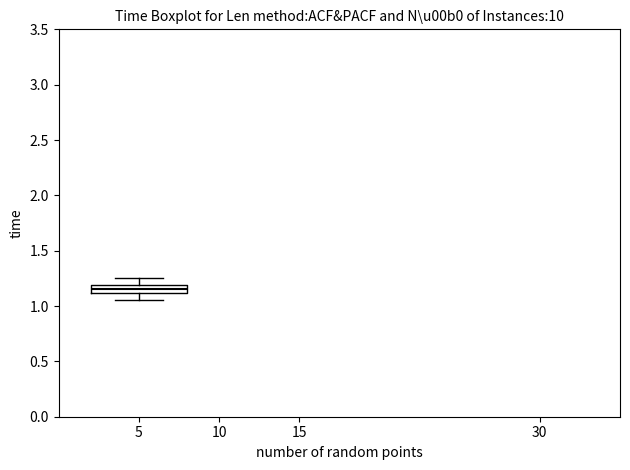

Where is the lower edge of the box at x = 5 on the y-axis? The values are not printed on the chart, so give them approximately, as read against the axis.

1.10